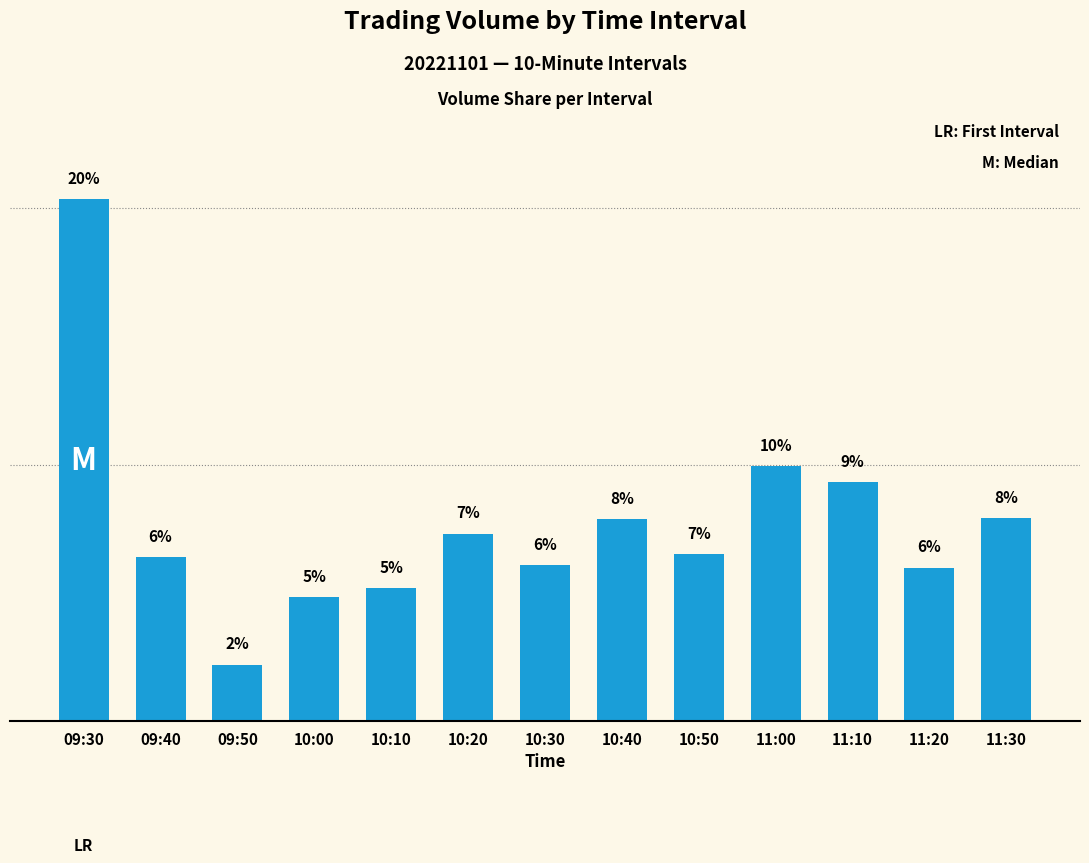

What is the minimum value shown in the chart?

2.2